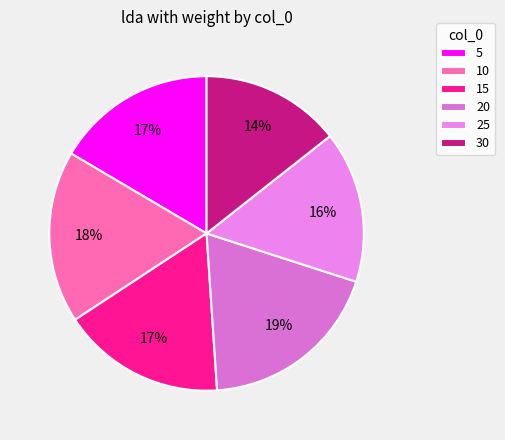

True or false: 15 accounts for 9% of the total.

False